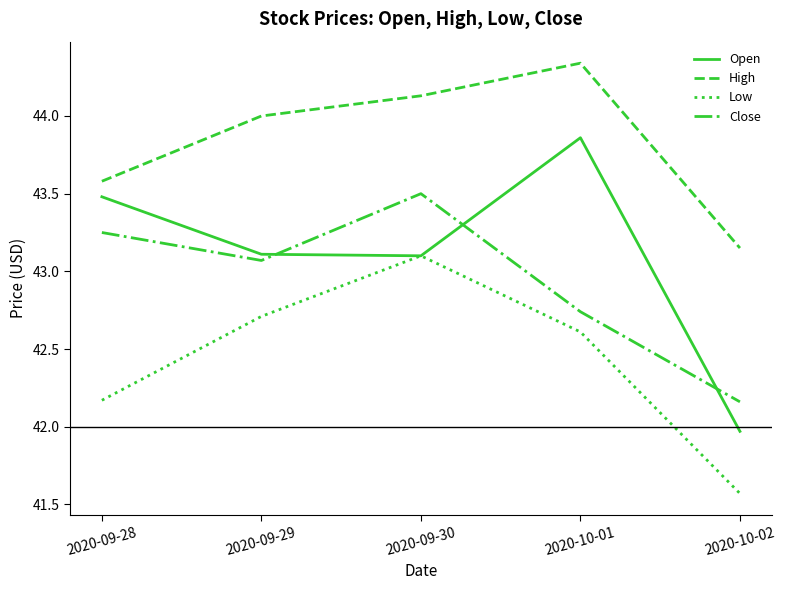

True or false: Close and High intersect in this chart.

False